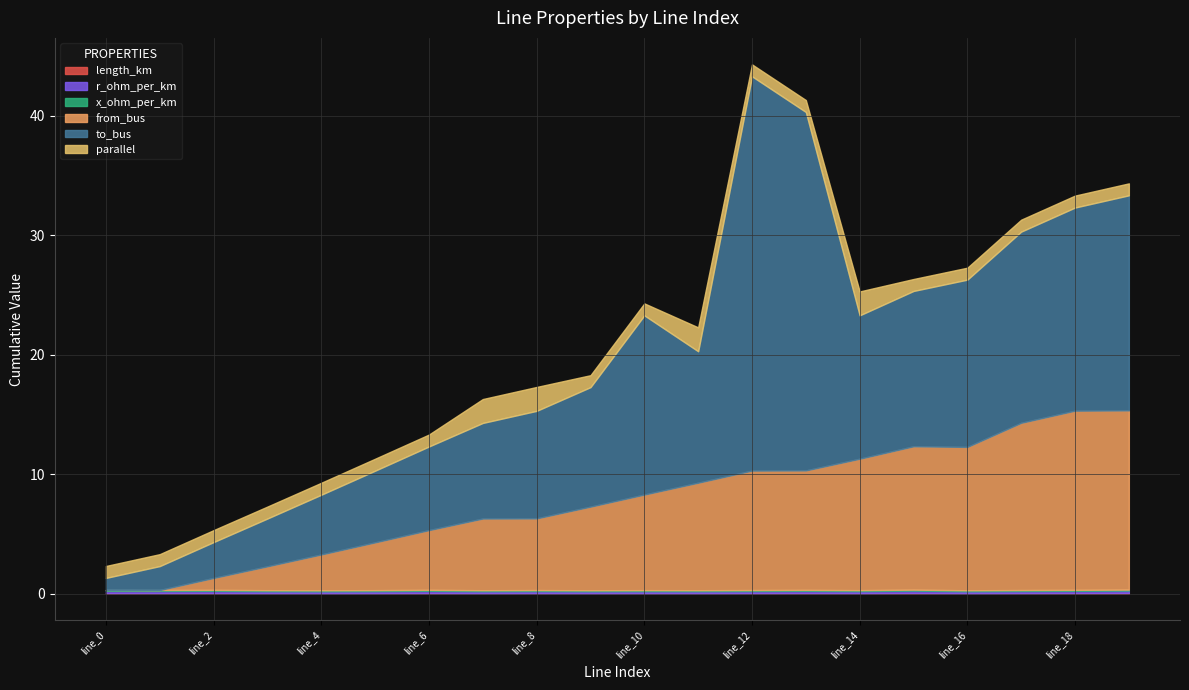

How many lines are shown in the chart?

6